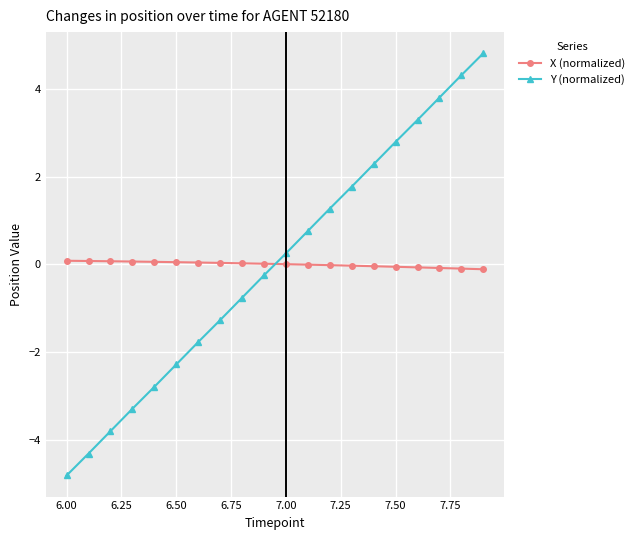

What is the minimum value for Y (normalized)?

-4.8